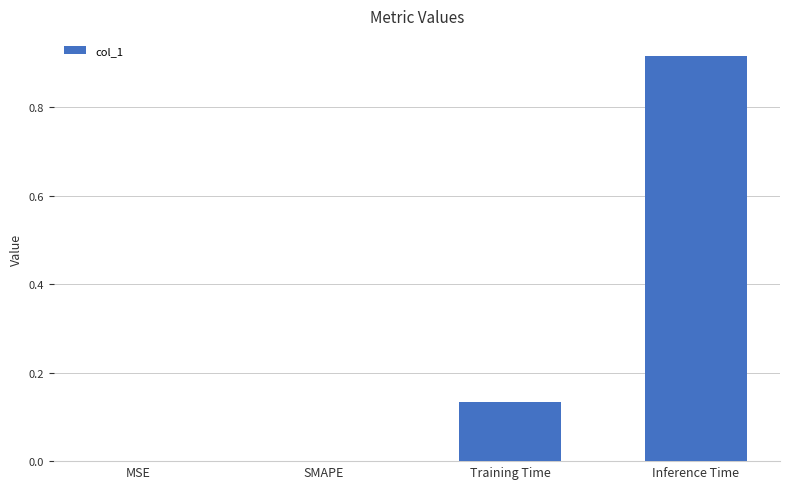

Which label corresponds to the largest value in the chart?

Inference Time